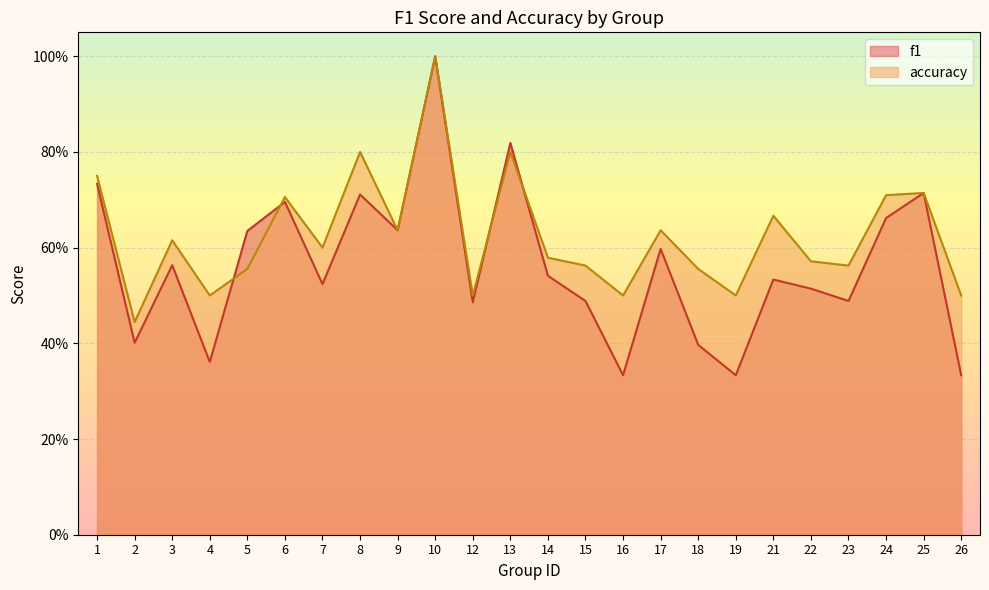

Where is the first local maximum for accuracy?

3